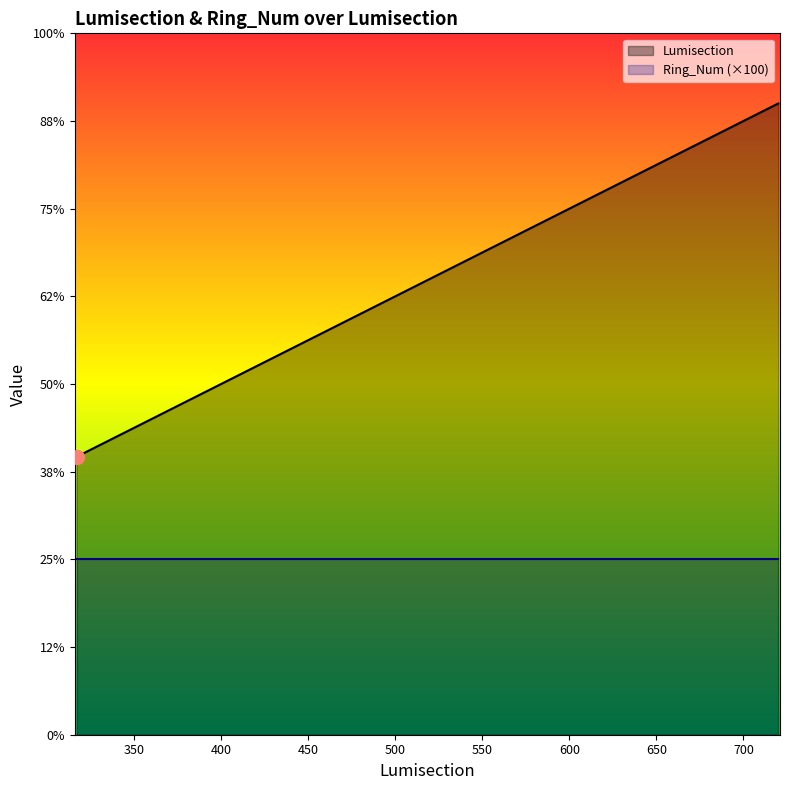

Reading left to right, list all the values displayed in this chart.

Lumisection: 317	318	319	320	716	717	718	719	720
Ring_Num (×100): 200	200	200	200	200	200	200	200	200